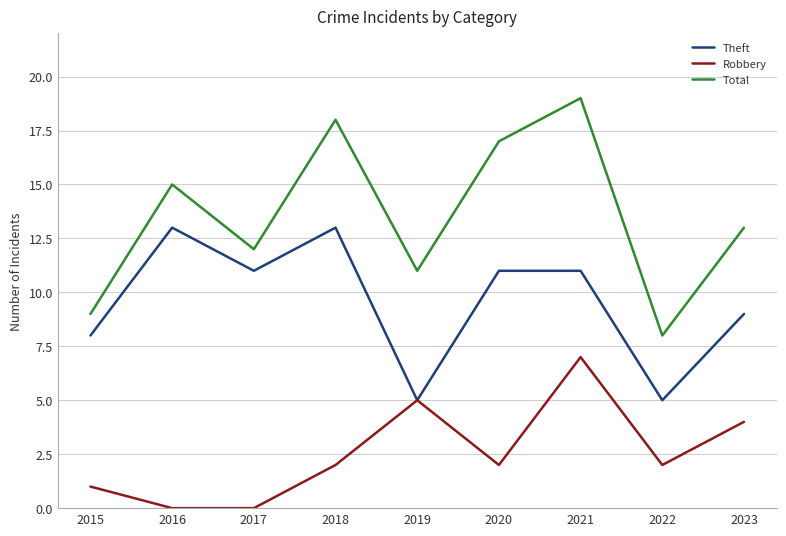

List the series in order of their peak value, highest first.

Total, Theft, Robbery